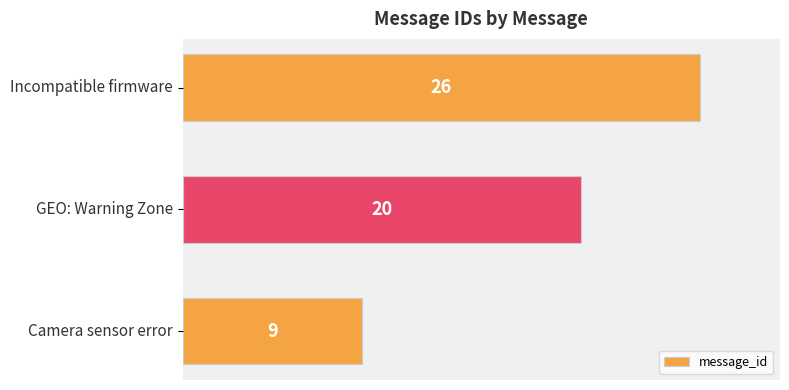

Count the values in the range 9 to 26.

3